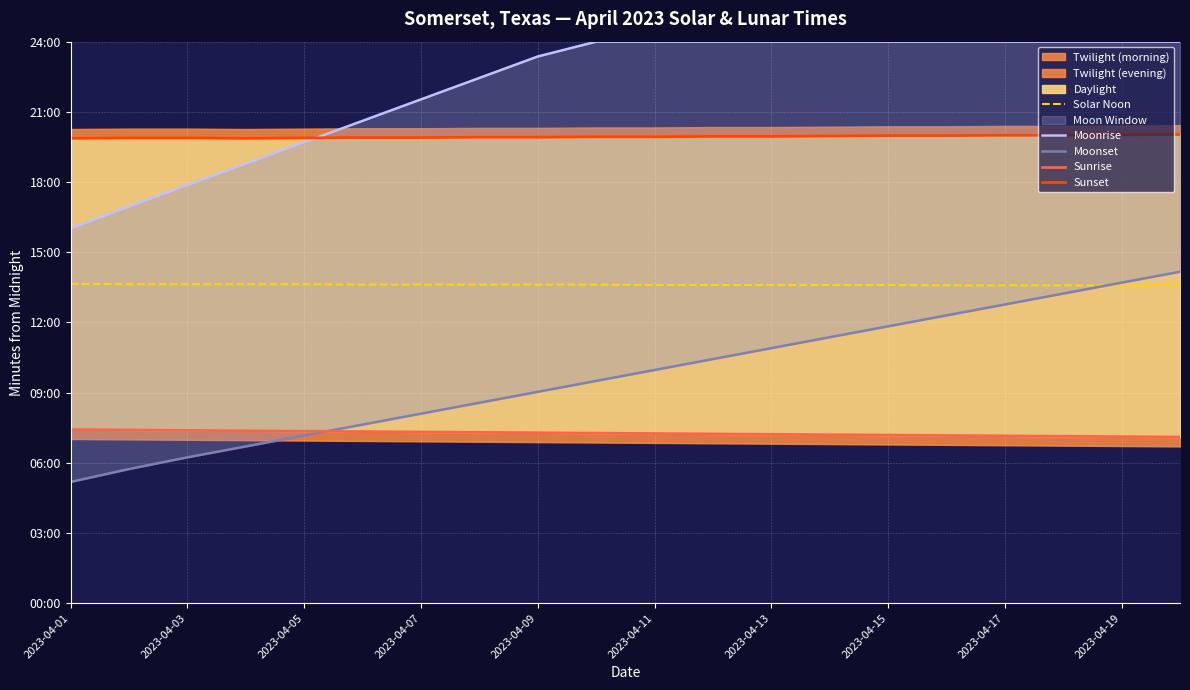

Between 2023-04-15 and 2023-04-17, which is larger?

2023-04-15